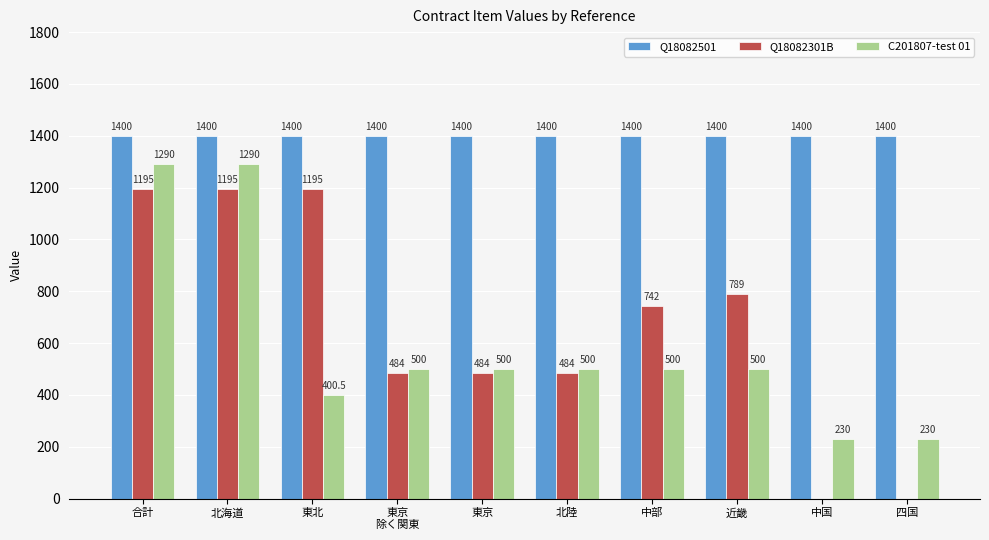

Which series changed the most between 東北 and 四国?

Q18082301B